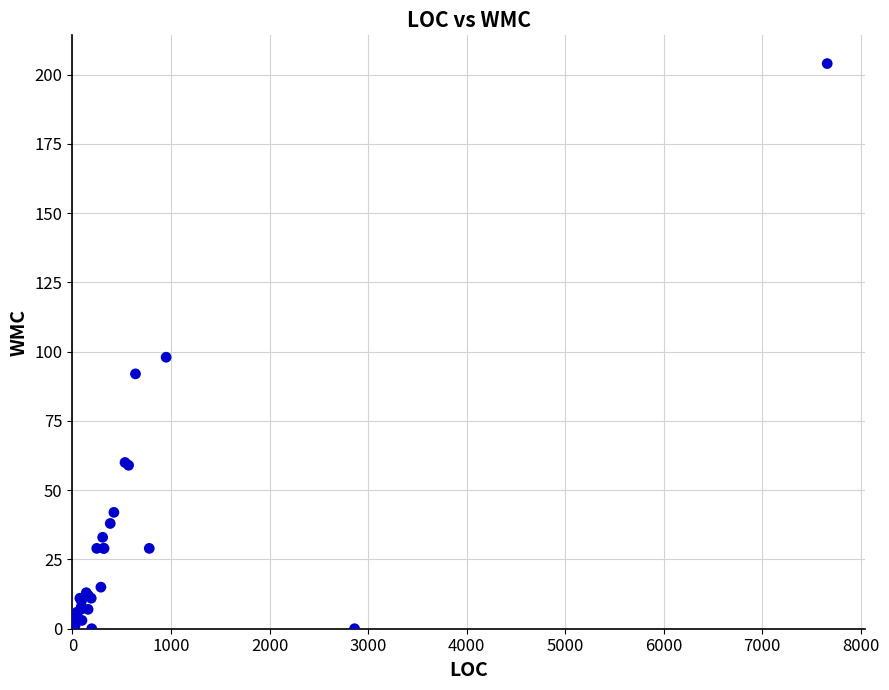

What Y value in the scatter plot is closest to 102?

98